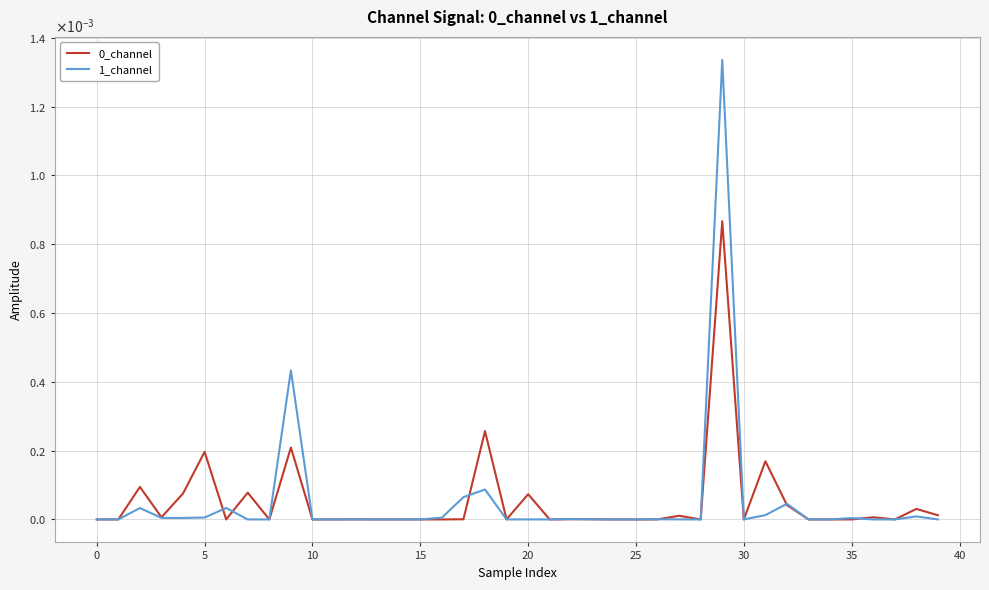

Does the chart display data point markers on the line(s)?

No